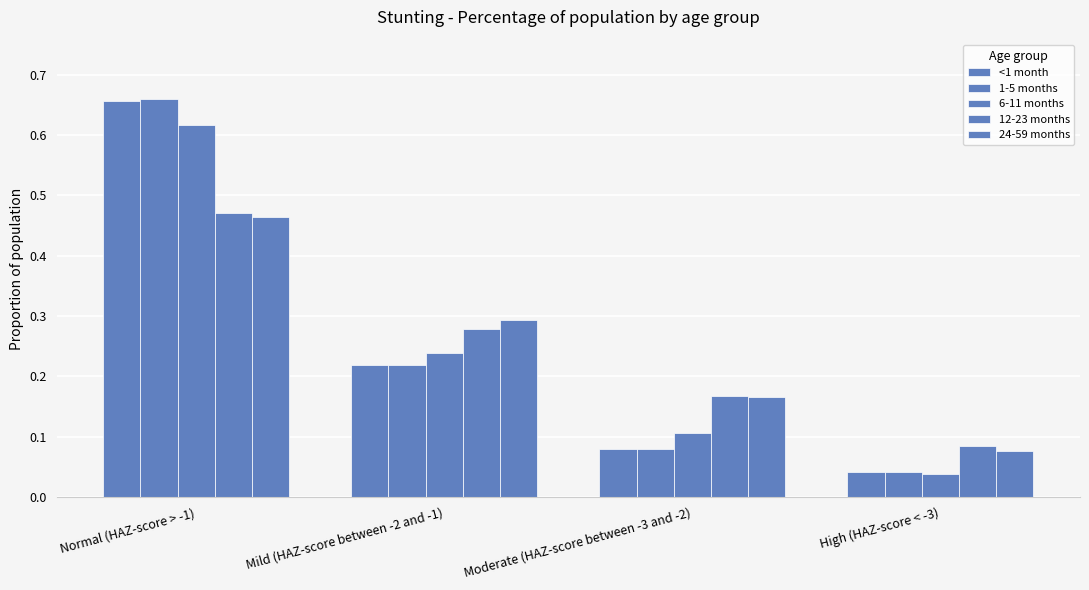

Are the bars grouped side by side (vs. stacked)?

Yes